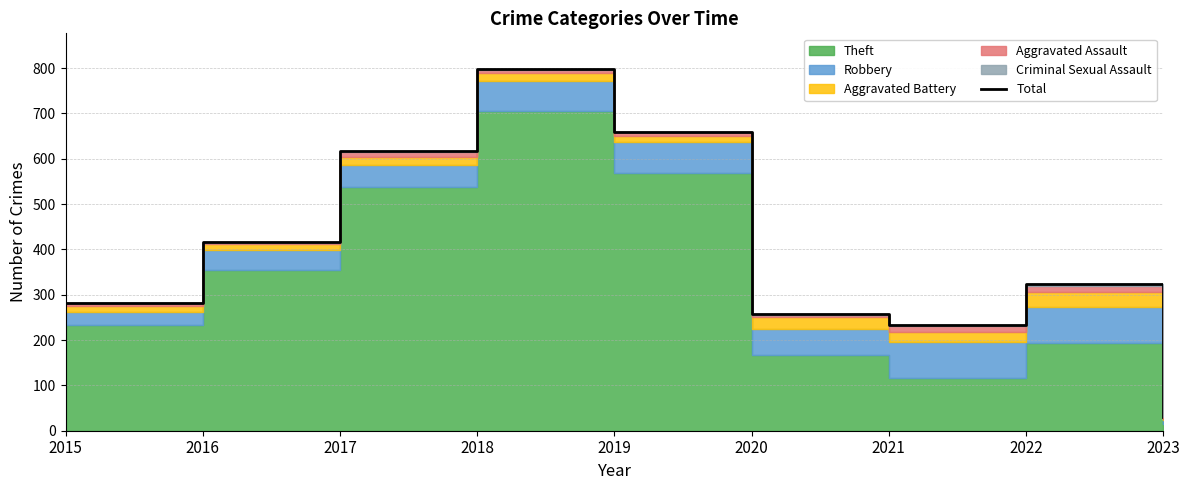

What is the average value?

402